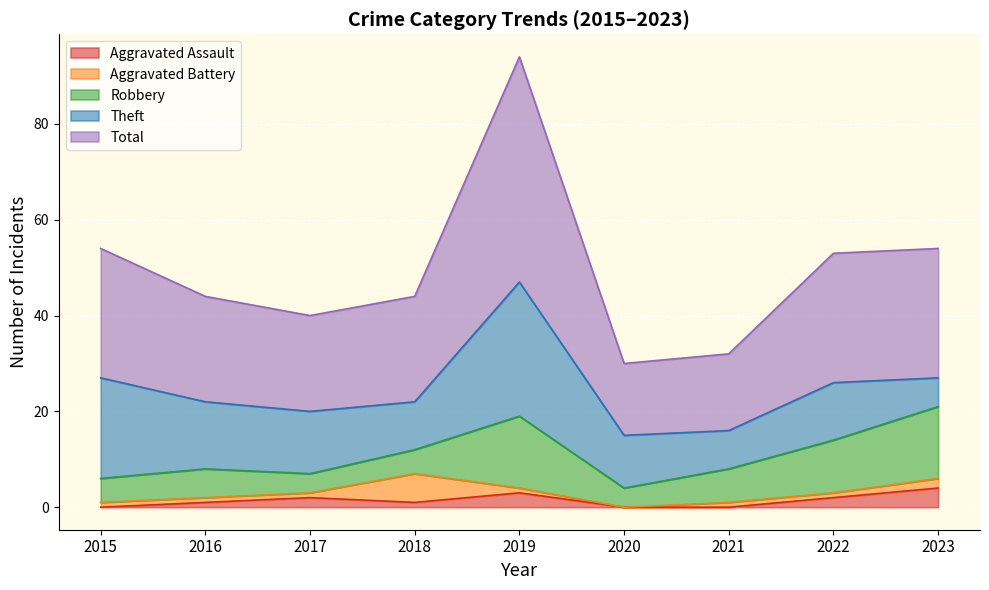

Count the Aggravated Battery values in the range 1 to 2.

7